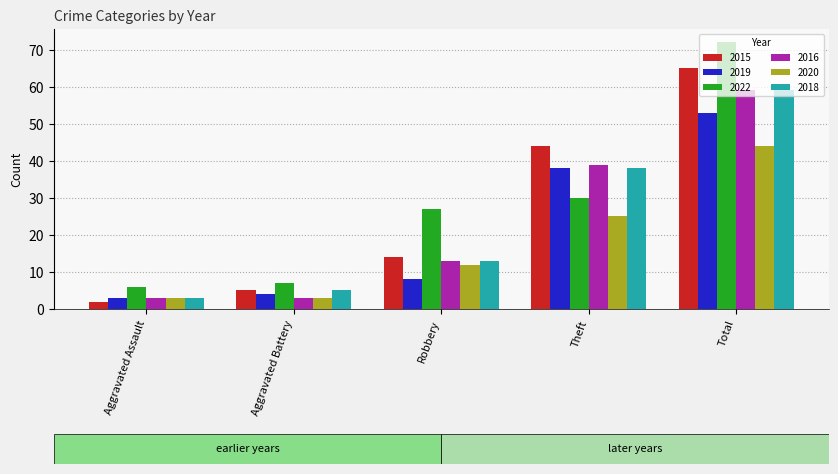

Which series has the widest spread of values?

2022